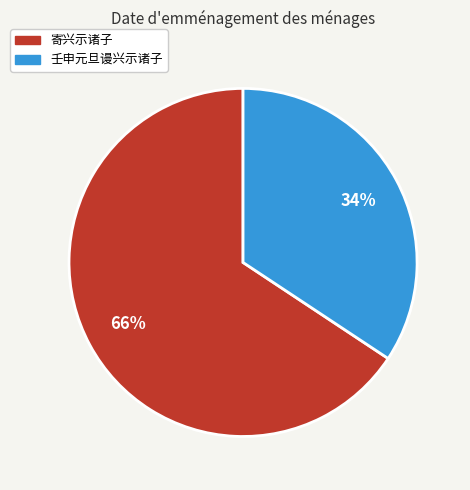

How many slices are in this pie chart?

2